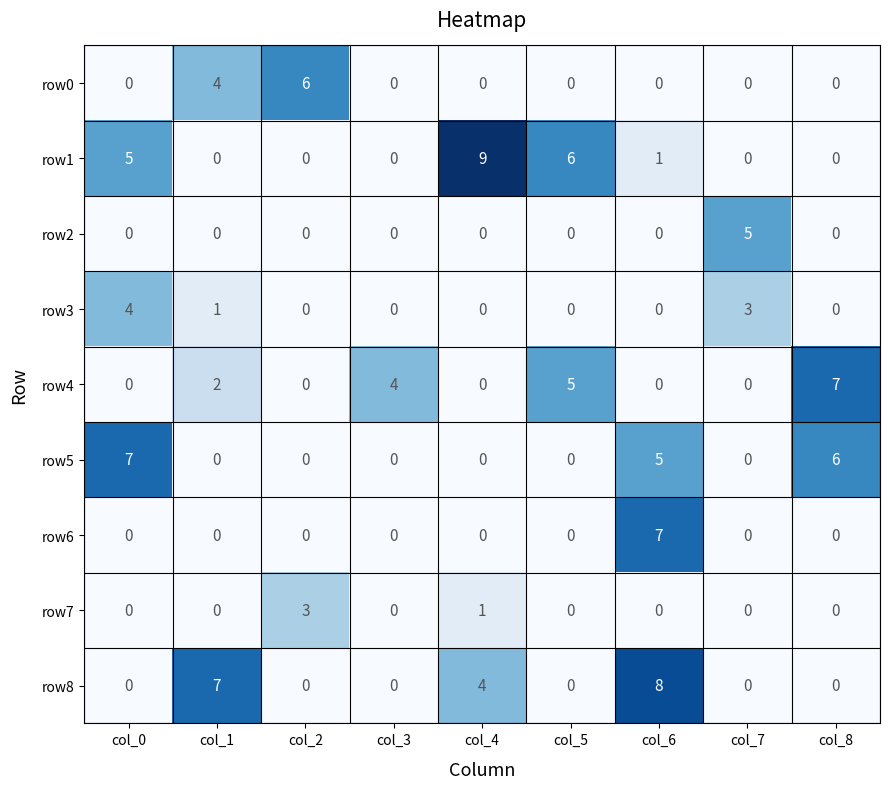

At which category is the sum across all series the highest?

col_6